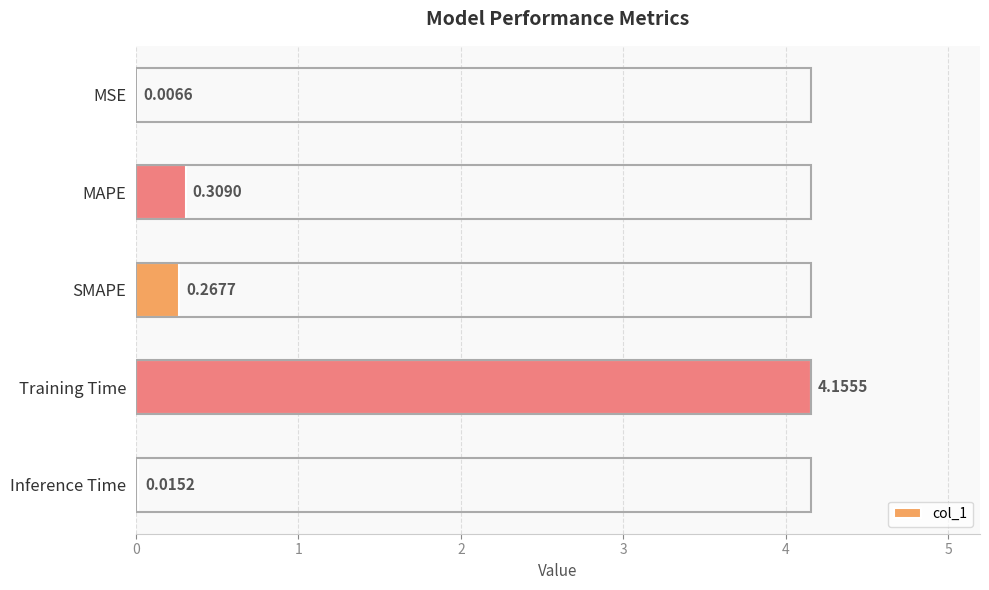

Which label corresponds to the largest value in the chart?

Training Time